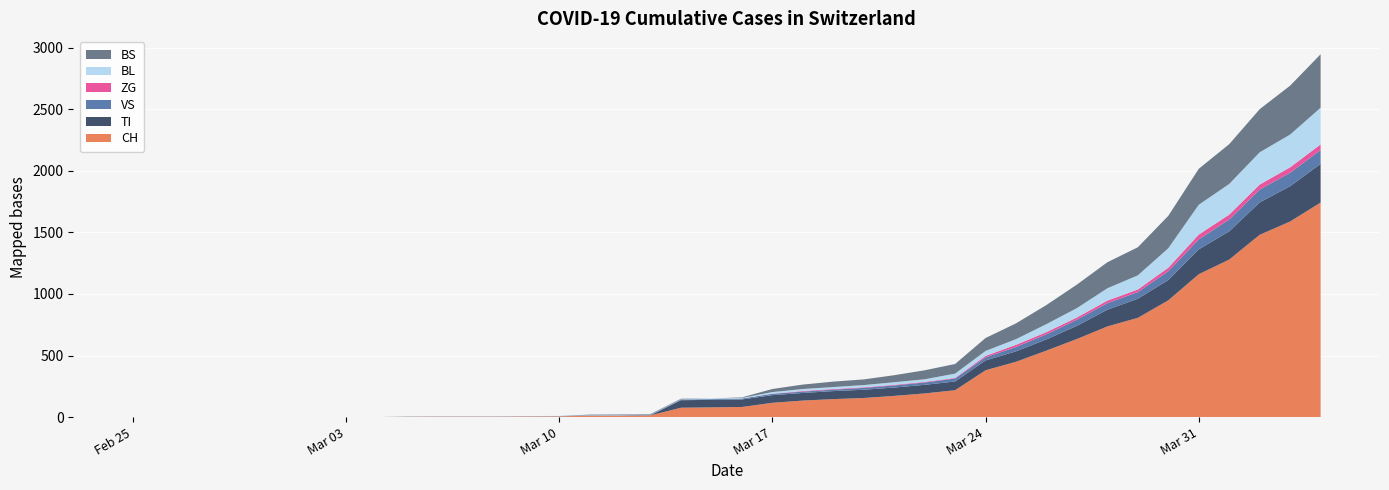

Reading left to right, what are all the values shown in this chart?

CH: 2020-02-25=0	2020-02-26=0	2020-02-27=0	2020-02-28=0	2020-02-29=0	2020-03-01=0	2020-03-02=0	2020-03-03=0	2020-03-04=0	2020-03-05=2	2020-03-06=3	2020-03-07=3	2020-03-08=3	2020-03-09=5	2020-03-10=6	2020-03-11=11	2020-03-12=12	2020-03-13=14	2020-03-14=76	2020-03-15=79	2020-03-16=82	2020-03-17=116	2020-03-18=134	2020-03-19=146	2020-03-20=155	2020-03-21=172	2020-03-22=192	2020-03-23=218	2020-03-24=380	2020-03-25=449	2020-03-26=540	2020-03-27=634	2020-03-28=736	2020-03-29=806	2020-03-30=948	2020-03-31=1160	2020-04-01=1279	2020-04-02=1480	2020-04-03=1588	2020-04-04=1742
TI: 2020-02-25=0	2020-02-26=0	2020-02-27=0	2020-02-28=0	2020-02-29=0	2020-03-01=0	2020-03-02=0	2020-03-03=0	2020-03-04=0	2020-03-05=0	2020-03-06=0	2020-03-07=0	2020-03-08=0	2020-03-09=0	2020-03-10=0	2020-03-11=0	2020-03-12=0	2020-03-13=0	2020-03-14=61	2020-03-15=61	2020-03-16=61	2020-03-17=62	2020-03-18=62	2020-03-19=65	2020-03-20=67	2020-03-21=68	2020-03-22=70	2020-03-23=71	2020-03-24=80	2020-03-25=85	2020-03-26=91	2020-03-27=107	2020-03-28=136	2020-03-29=155	2020-03-30=165	2020-03-31=202	2020-04-01=229	2020-04-02=263	2020-04-03=287	2020-04-04=314
VS: 2020-02-25=0	2020-02-26=0	2020-02-27=0	2020-02-28=0	2020-02-29=0	2020-03-01=0	2020-03-02=0	2020-03-03=0	2020-03-04=0	2020-03-05=2	2020-03-06=2	2020-03-07=2	2020-03-08=2	2020-03-09=2	2020-03-10=2	2020-03-11=3	2020-03-12=3	2020-03-13=5	2020-03-14=6	2020-03-15=6	2020-03-16=8	2020-03-17=11	2020-03-18=11	2020-03-19=12	2020-03-20=15	2020-03-21=17	2020-03-22=19	2020-03-23=24	2020-03-24=25	2020-03-25=35	2020-03-26=41	2020-03-27=50	2020-03-28=53	2020-03-29=54	2020-03-30=71	2020-03-31=81	2020-04-01=96	2020-04-02=104	2020-04-03=109	2020-04-04=112
ZG: 2020-02-25=0	2020-02-26=0	2020-02-27=0	2020-02-28=0	2020-02-29=0	2020-03-01=0	2020-03-02=0	2020-03-03=0	2020-03-04=0	2020-03-05=0	2020-03-06=0	2020-03-07=0	2020-03-08=0	2020-03-09=0	2020-03-10=0	2020-03-11=0	2020-03-12=0	2020-03-13=0	2020-03-14=0	2020-03-15=0	2020-03-16=0	2020-03-17=1	2020-03-18=5	2020-03-19=5	2020-03-20=5	2020-03-21=5	2020-03-22=5	2020-03-23=5	2020-03-24=12	2020-03-25=18	2020-03-26=18	2020-03-27=18	2020-03-28=21	2020-03-29=21	2020-03-30=29	2020-03-31=39	2020-04-01=40	2020-04-02=41	2020-04-03=44	2020-04-04=46
BL: 2020-02-25=0	2020-02-26=0	2020-02-27=0	2020-02-28=0	2020-02-29=0	2020-03-01=0	2020-03-02=0	2020-03-03=0	2020-03-04=0	2020-03-05=0	2020-03-06=0	2020-03-07=0	2020-03-08=0	2020-03-09=1	2020-03-10=2	2020-03-11=2	2020-03-12=2	2020-03-13=2	2020-03-14=2	2020-03-15=5	2020-03-16=5	2020-03-17=13	2020-03-18=16	2020-03-19=16	2020-03-20=18	2020-03-21=21	2020-03-22=21	2020-03-23=35	2020-03-24=40	2020-03-25=46	2020-03-26=65	2020-03-27=76	2020-03-28=100	2020-03-29=115	2020-03-30=158	2020-03-31=242	2020-04-01=249	2020-04-02=262	2020-04-03=266	2020-04-04=298
BS: 2020-02-25=0	2020-02-26=0	2020-02-27=0	2020-02-28=0	2020-02-29=0	2020-03-01=0	2020-03-02=0	2020-03-03=0	2020-03-04=0	2020-03-05=0	2020-03-06=0	2020-03-07=0	2020-03-08=0	2020-03-09=0	2020-03-10=0	2020-03-11=4	2020-03-12=4	2020-03-13=4	2020-03-14=4	2020-03-15=0	2020-03-16=4	2020-03-17=25	2020-03-18=36	2020-03-19=44	2020-03-20=46	2020-03-21=57	2020-03-22=73	2020-03-23=78	2020-03-24=105	2020-03-25=128	2020-03-26=155	2020-03-27=191	2020-03-28=211	2020-03-29=228	2020-03-30=263	2020-03-31=292	2020-04-01=323	2020-04-02=350	2020-04-03=397	2020-04-04=434